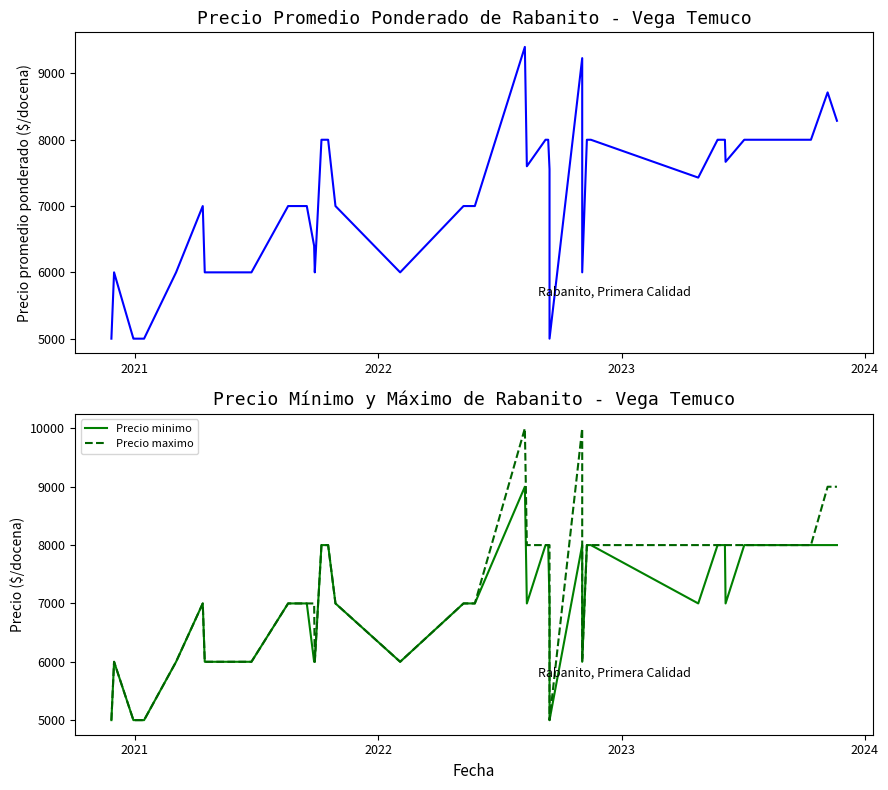

Does the chart have visible grid lines?

No